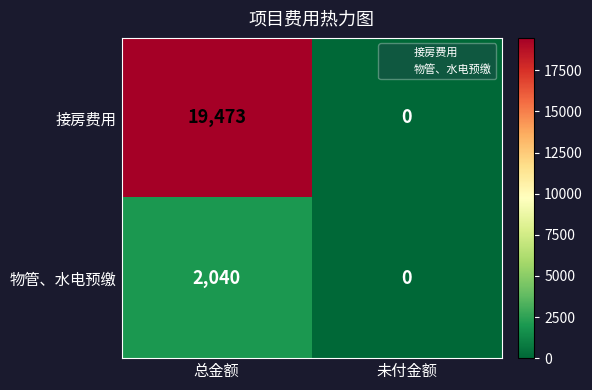

Rank the series by their maximum value, from highest to lowest.

接房费用, 物管、水电预缴